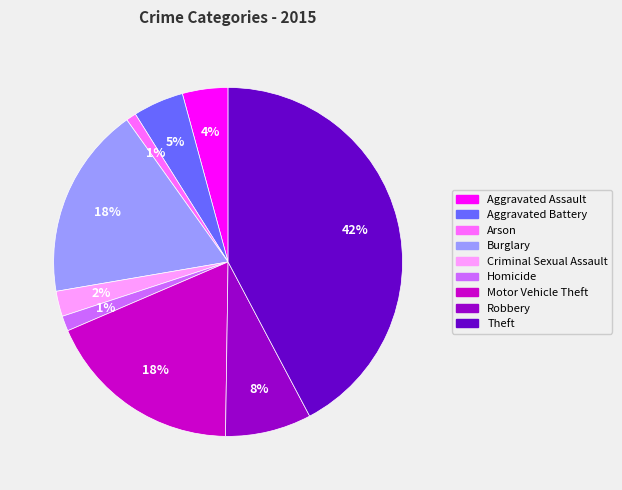

To the nearest percent, what is the average slice percentage?

11%